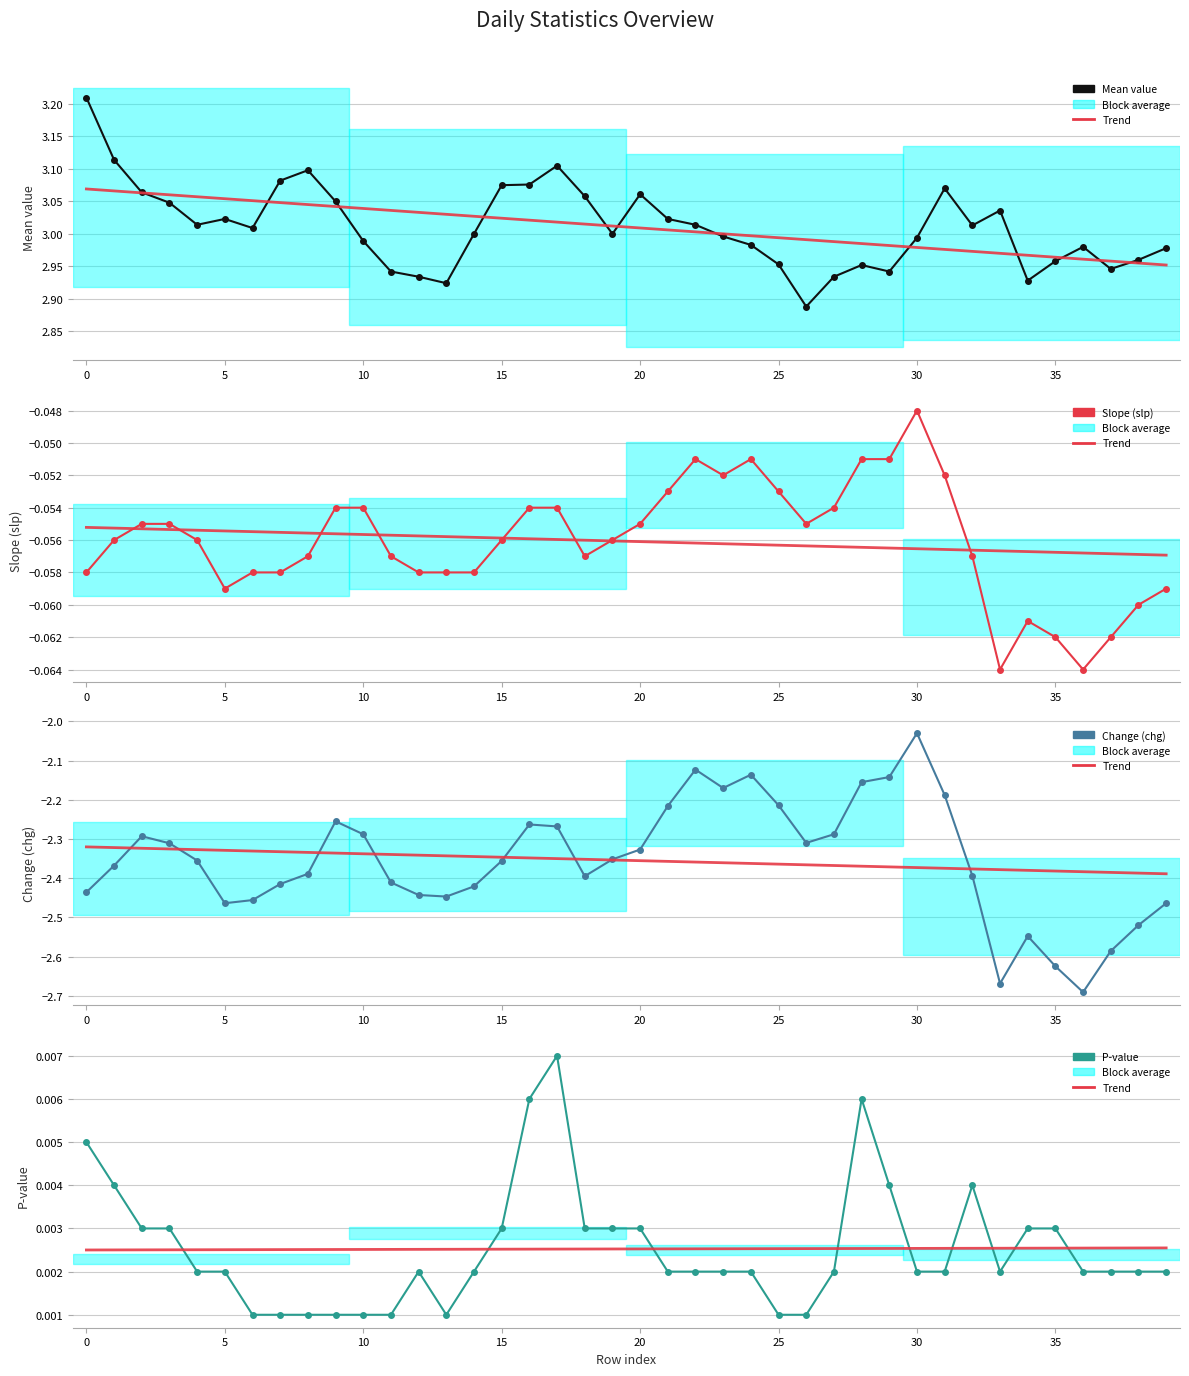

Is this an area chart (filled region under the line)?

No